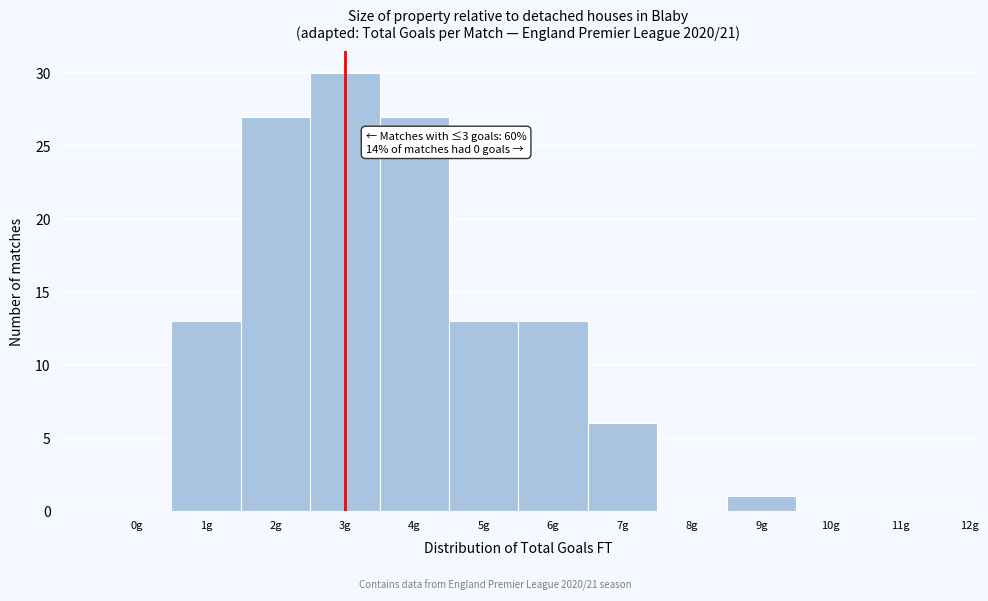

Reading left to right, list all the values displayed in this chart.

0g=0	1g=13	2g=27	3g=30	4g=27	5g=13	6g=13	7g=6	8g=0	9g=1	10g=0	11g=0